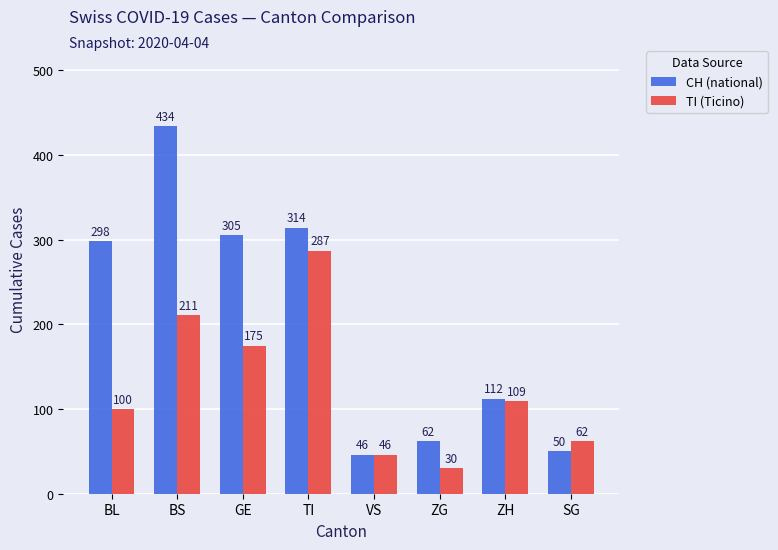

What are all the series names shown in the legend?

CH (national), TI (Ticino)